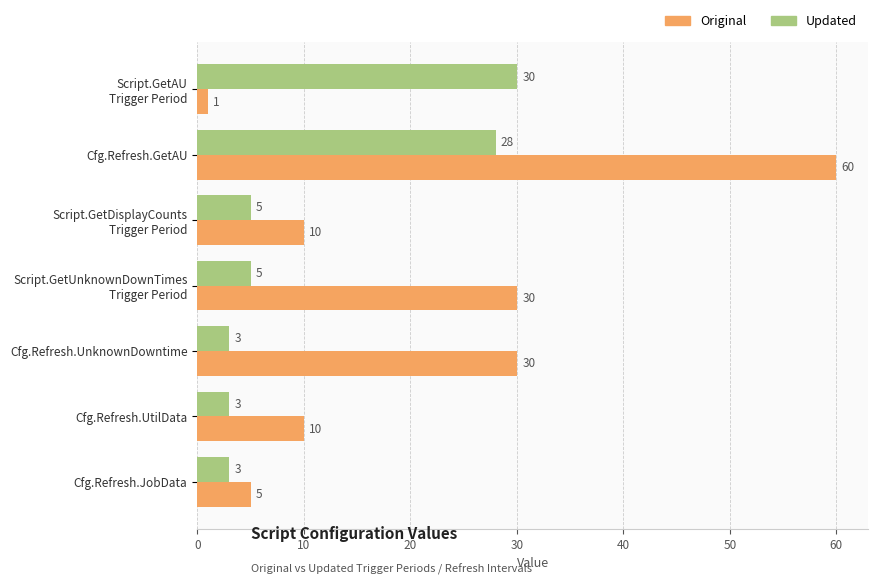

What is the difference between the second highest and minimum values in the Updated series?

25